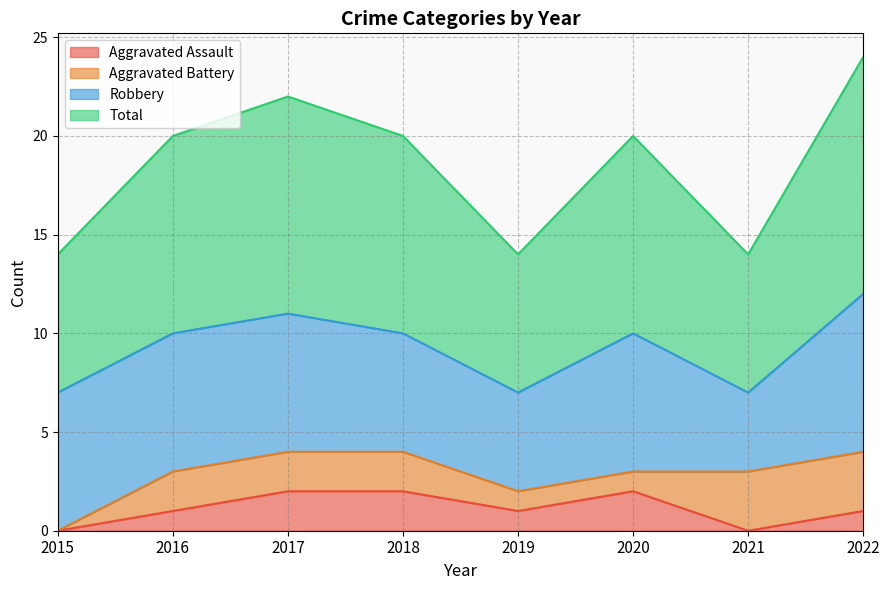

The Aggravated Assault series shows 1 at 2018. True or false?

False